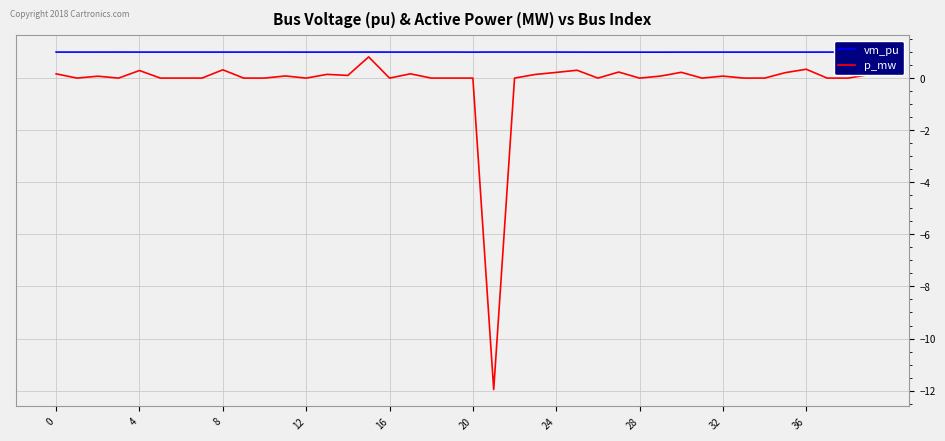

Rank the series by their average value, from highest to lowest.

vm_pu, p_mw